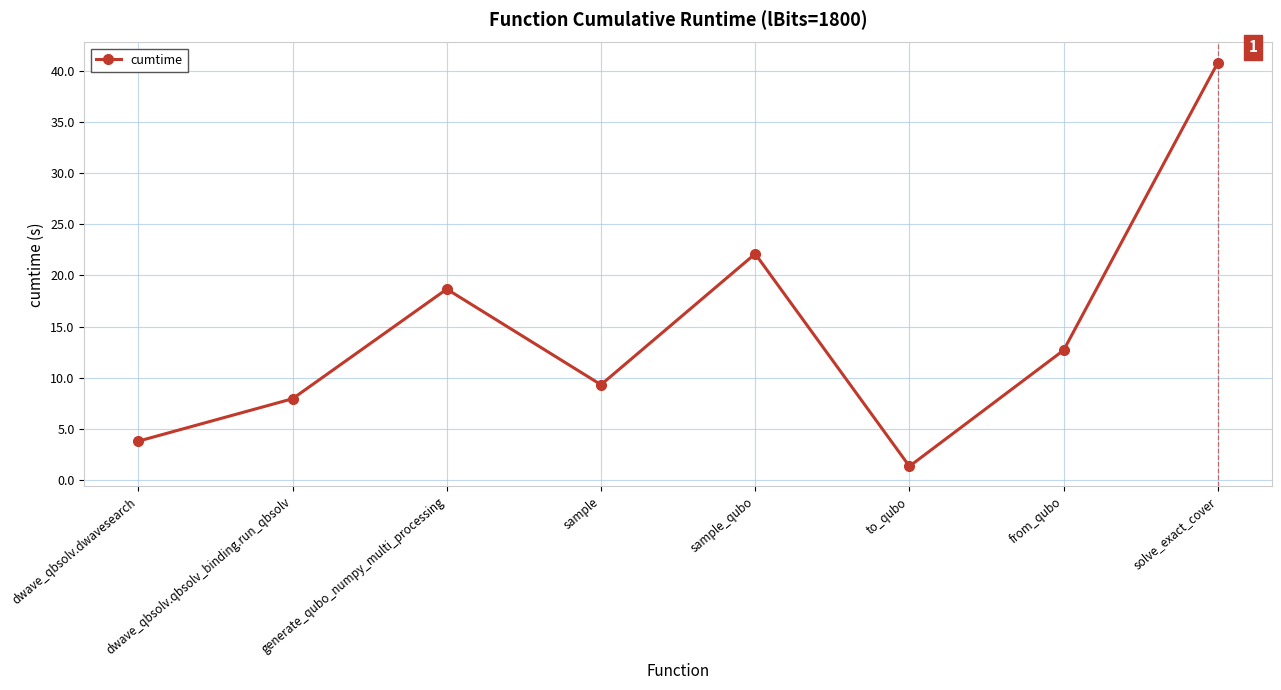

What is the label of the 7th point from the left?

from_qubo